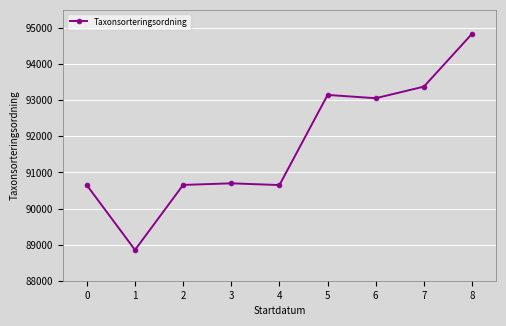

What is the value of the 6th point from the left?

93145